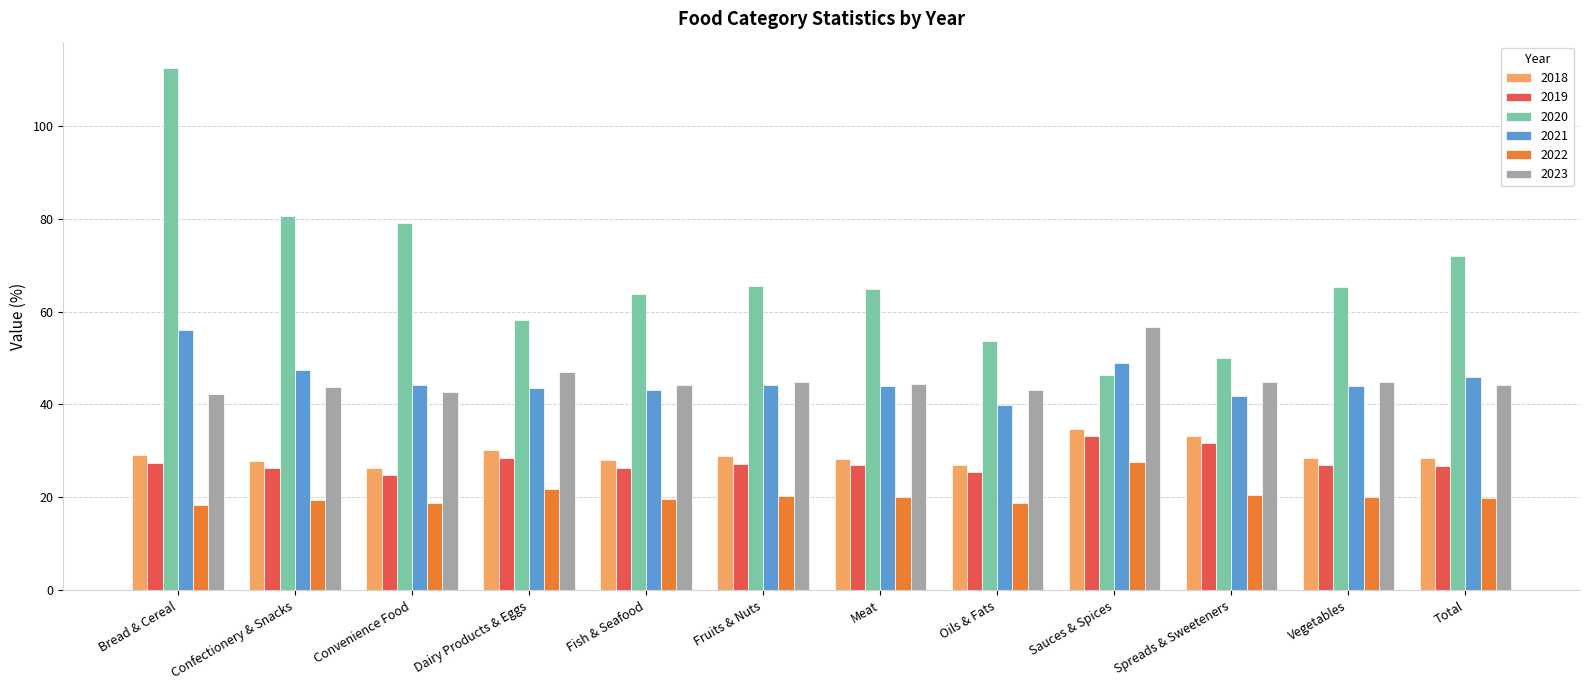

Read the 2022 value at Convenience Food.

18.8